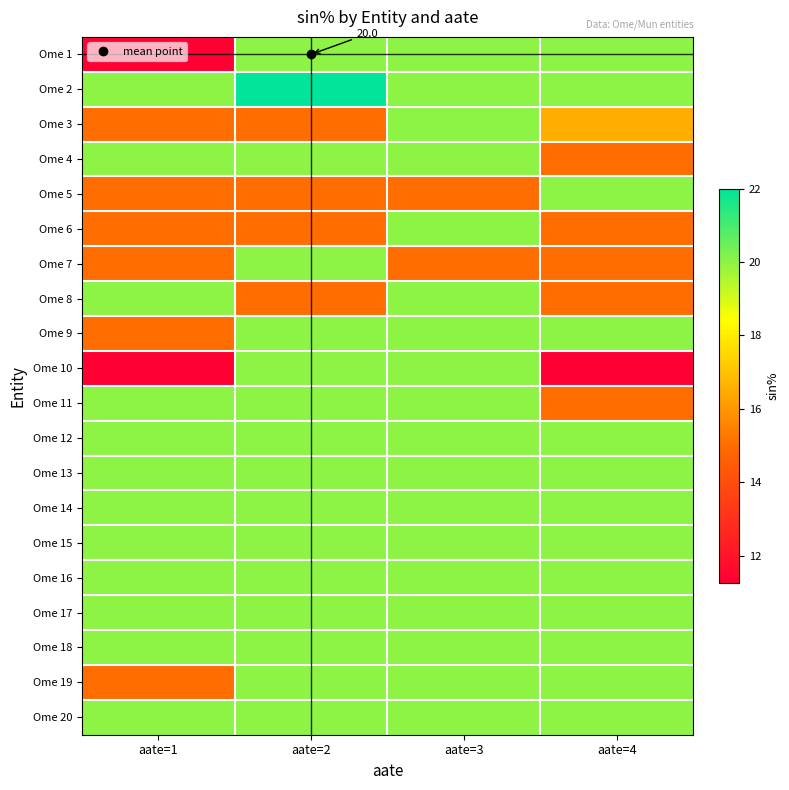

True or false: Ome 13 has a value of 20.0 at aate=2.

True